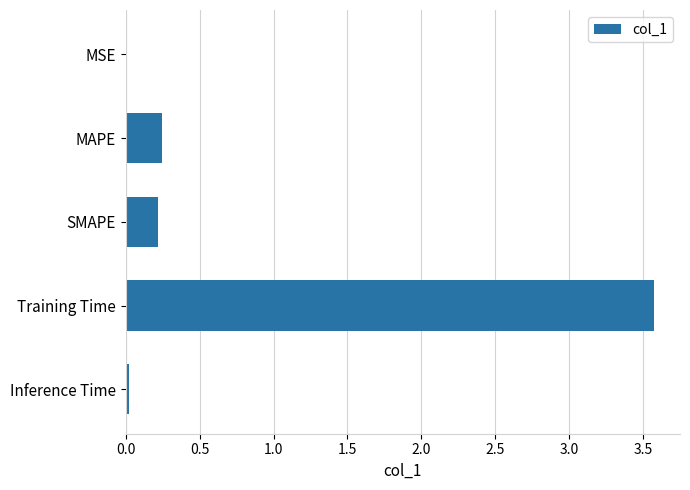

How many distinct data groups are displayed?

1